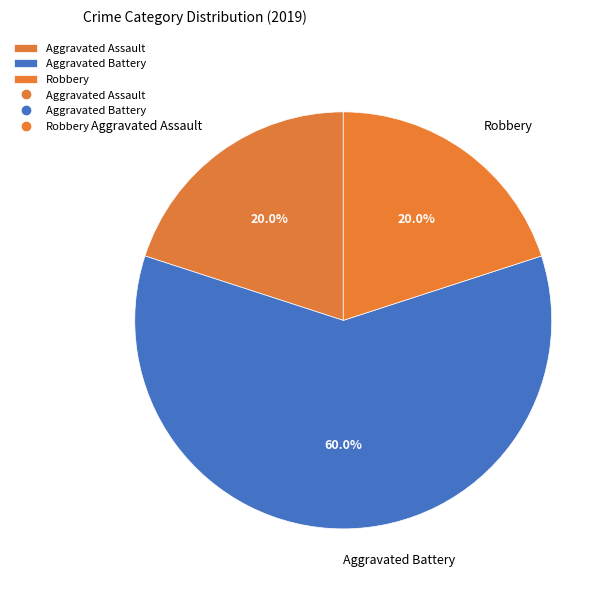

Combined, what portion of the pie is Aggravated Assault and Robbery?

40.0%